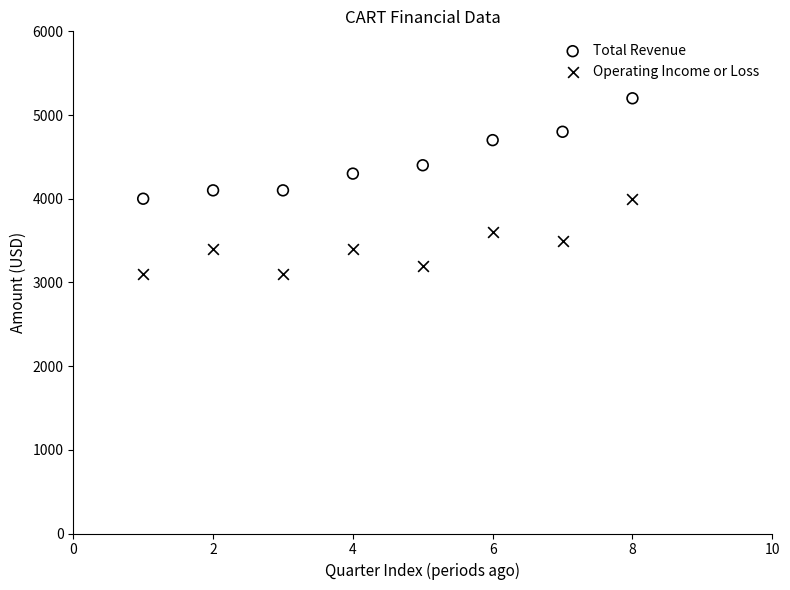

Which series reaches the maximum Y coordinate?

Total Revenue